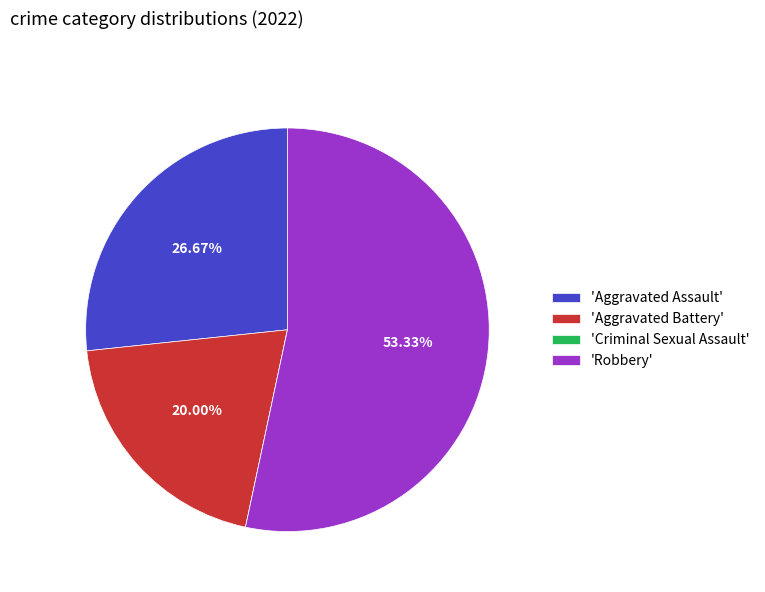

What is the majority slice?

'Robbery'